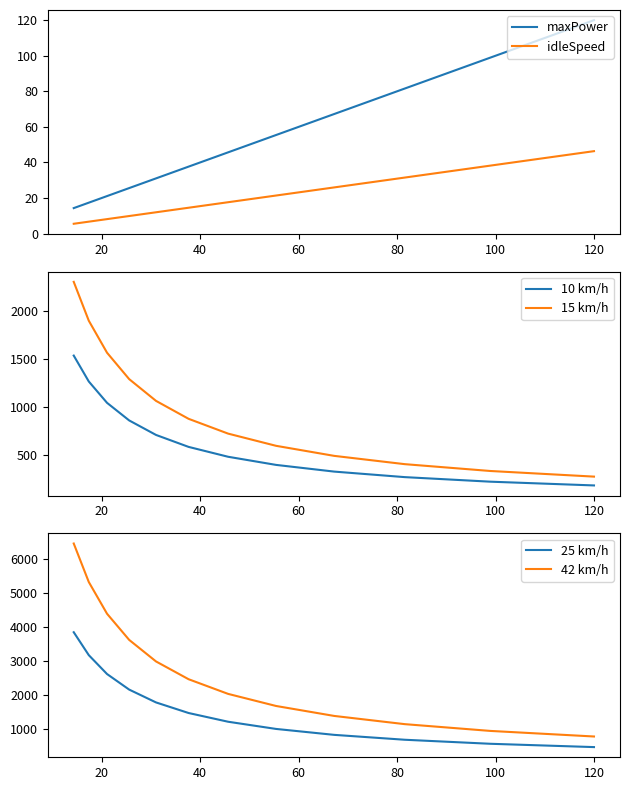

True or false: maxPower and idleSpeed intersect in this chart.

False